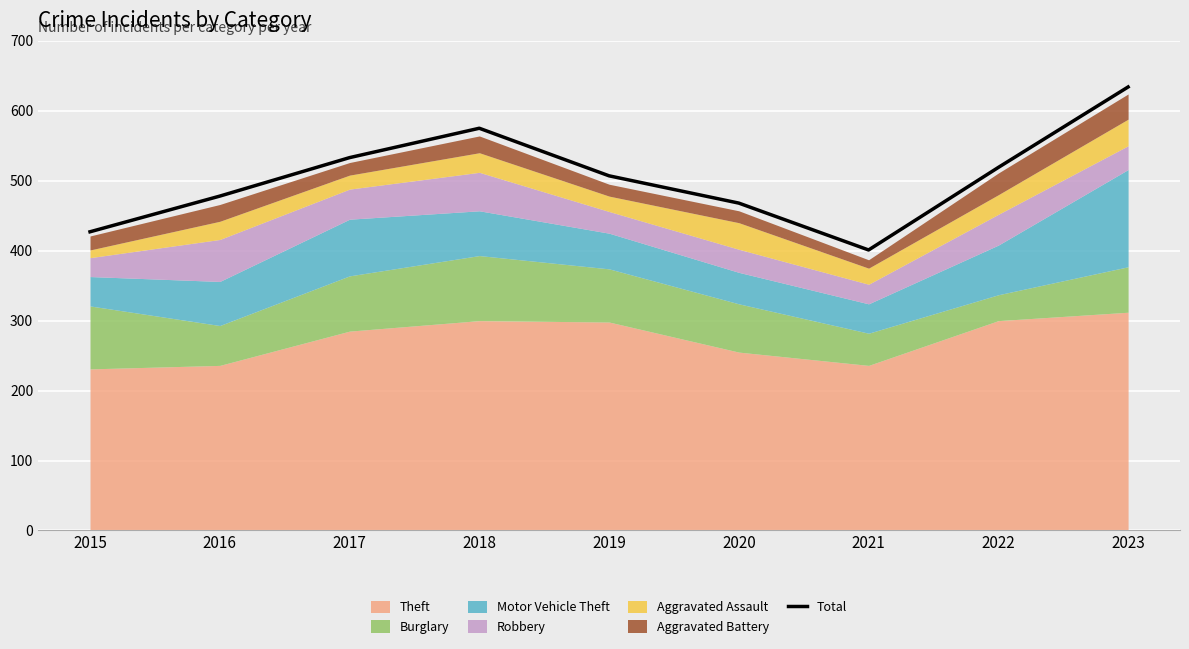

How many data points are less than 507?

4